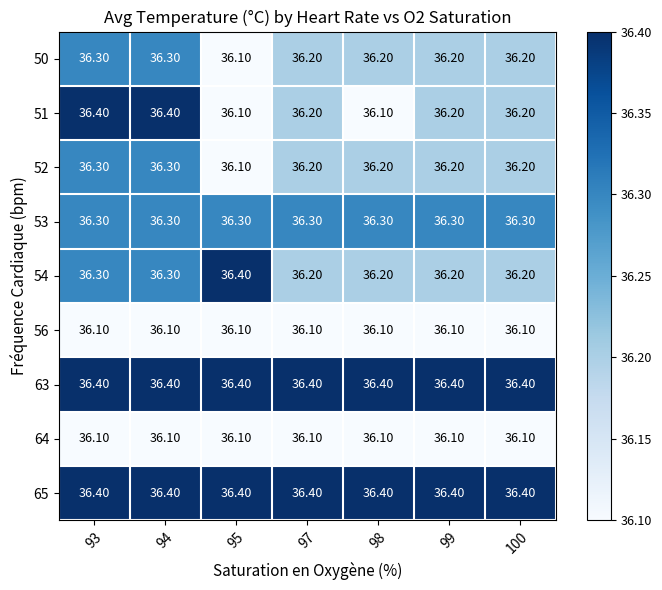

What is the total value across all series at 99?

326.1